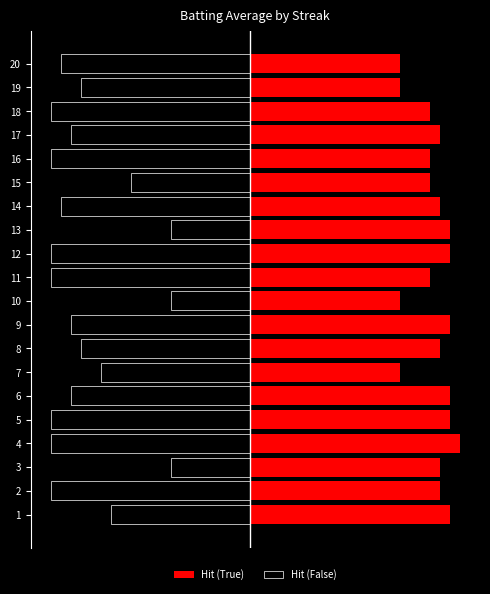

What are all the series names shown in the legend?

Hit (True), Hit (False)